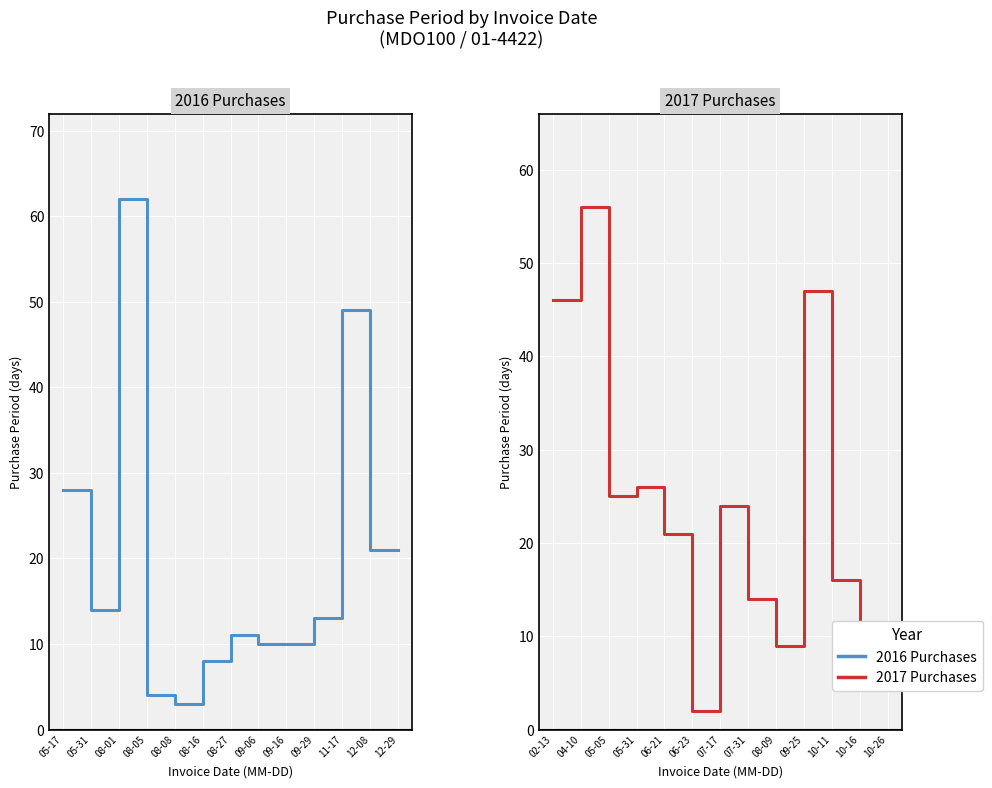

Between 08-08 and 09-06, which is larger?

09-06